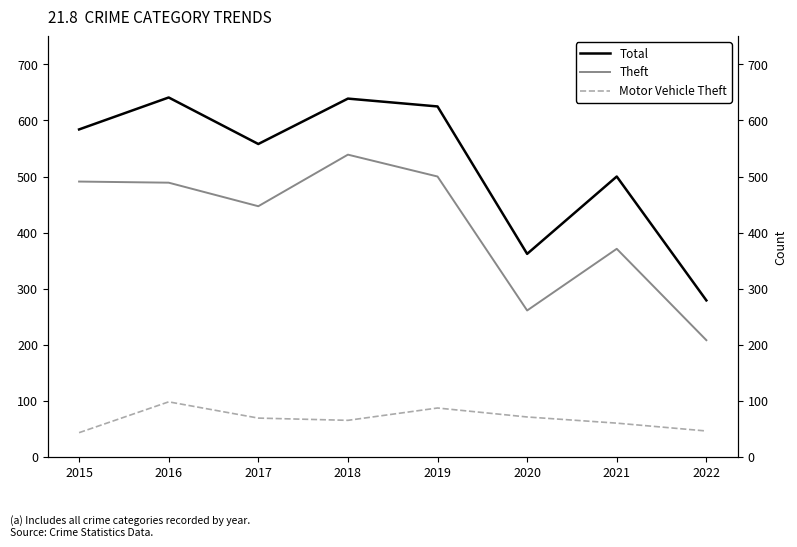

At 2017, list the series in order from smallest to largest.

Motor Vehicle Theft, Theft, Total